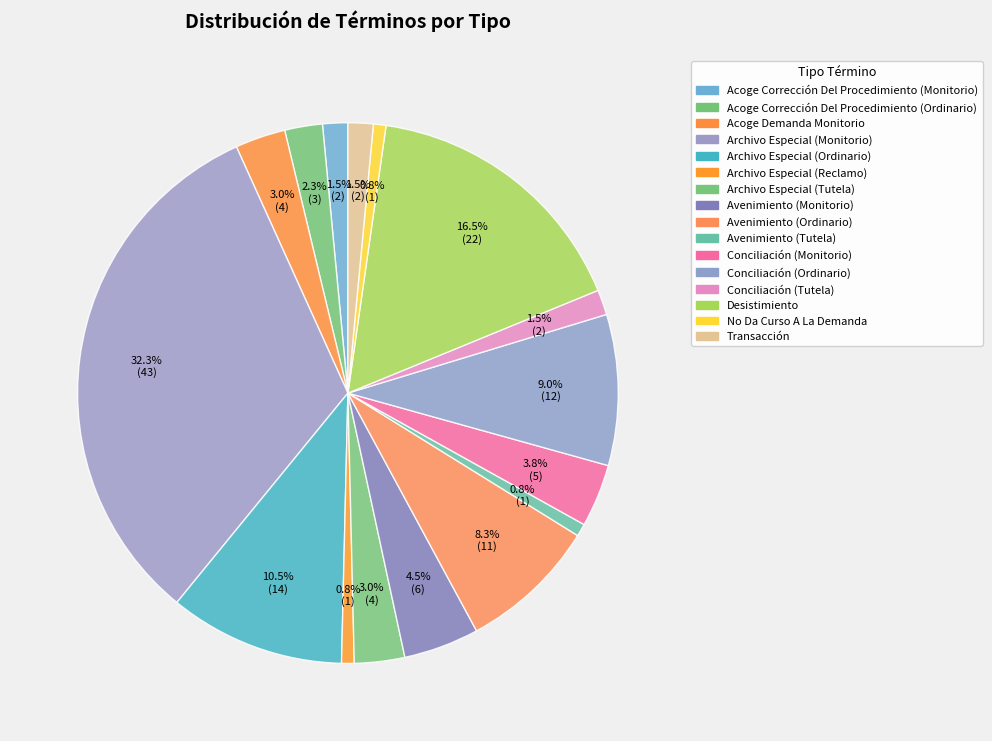

The Acoge Demanda Monitorio slice represents 3% of the pie. True or false?

True